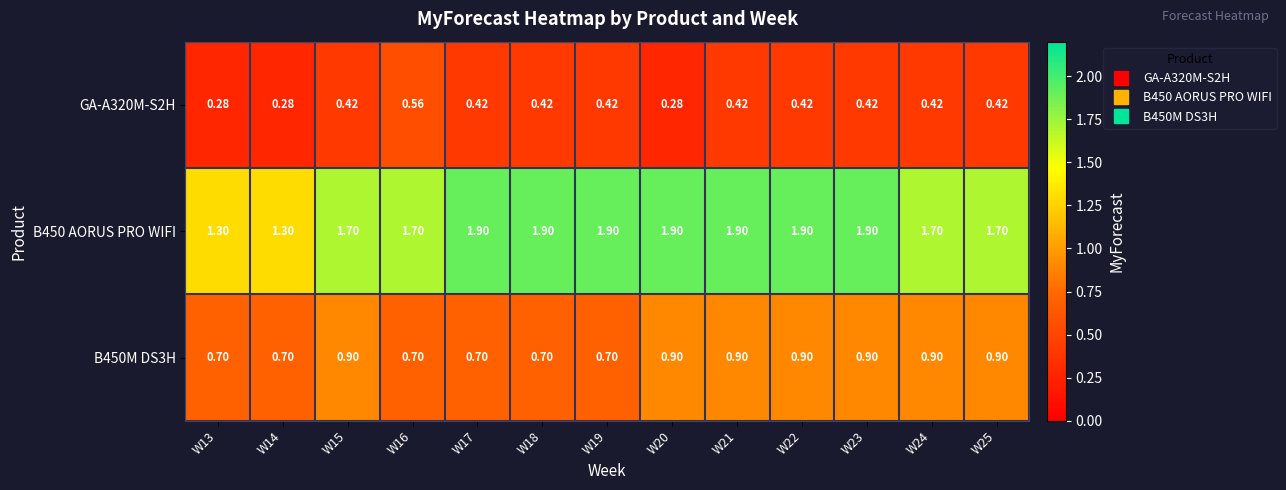

Is the value of GA-A320M-S2H at W14 greater than the value of B450M DS3H at W18?

No